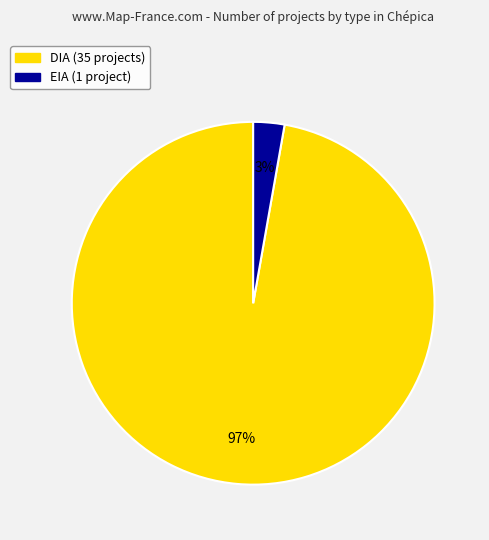

The DIA (35 projects) slice represents 97% of the pie. True or false?

True